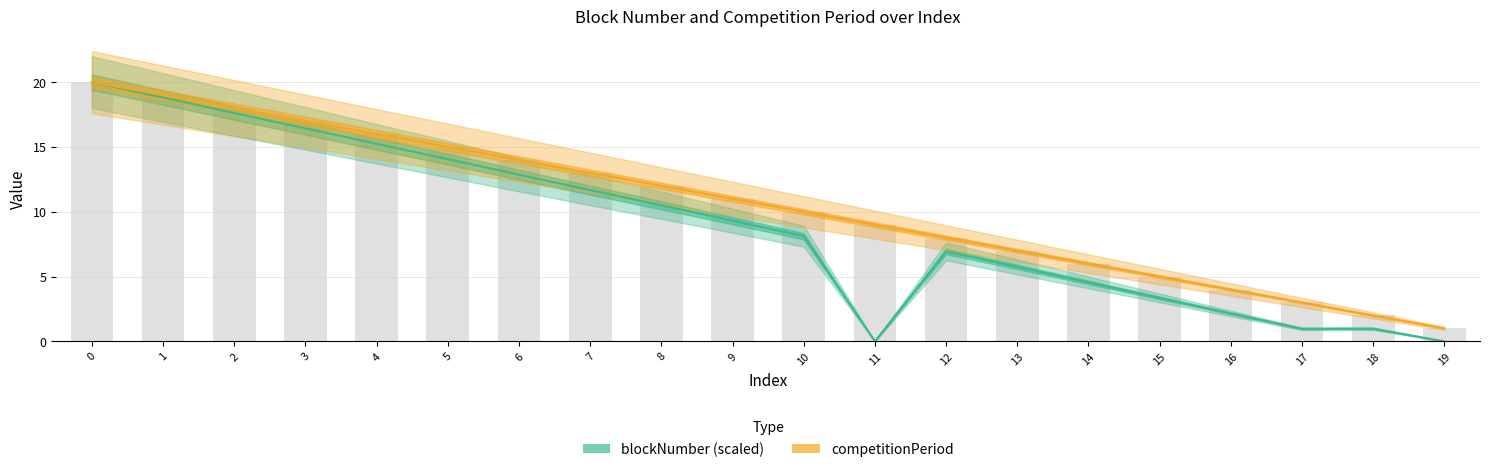

What is the difference between the values at 6 and 18?

12